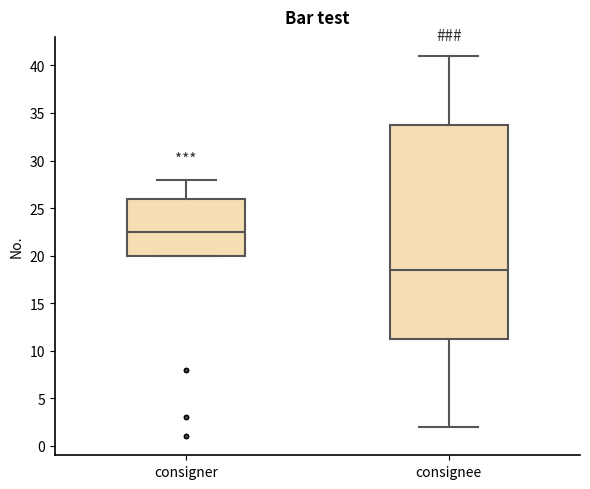

Reading left to right, read every box against the y-axis: the position of its median line, the range the box covers, and the ends of its whiskers. The values are not printed on the chart, so give them approximately, as read against the axis.

consigner: median 22.5, box 20.0 to 26.0, whiskers 20.0 to 28.0
consignee: median 18.5, box 11.5 to 34.0, whiskers 2.0 to 41.0